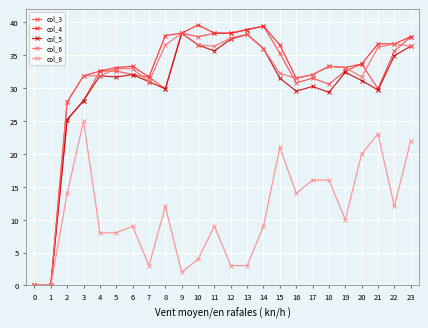

What is the maximum value shown in the chart?

39.6